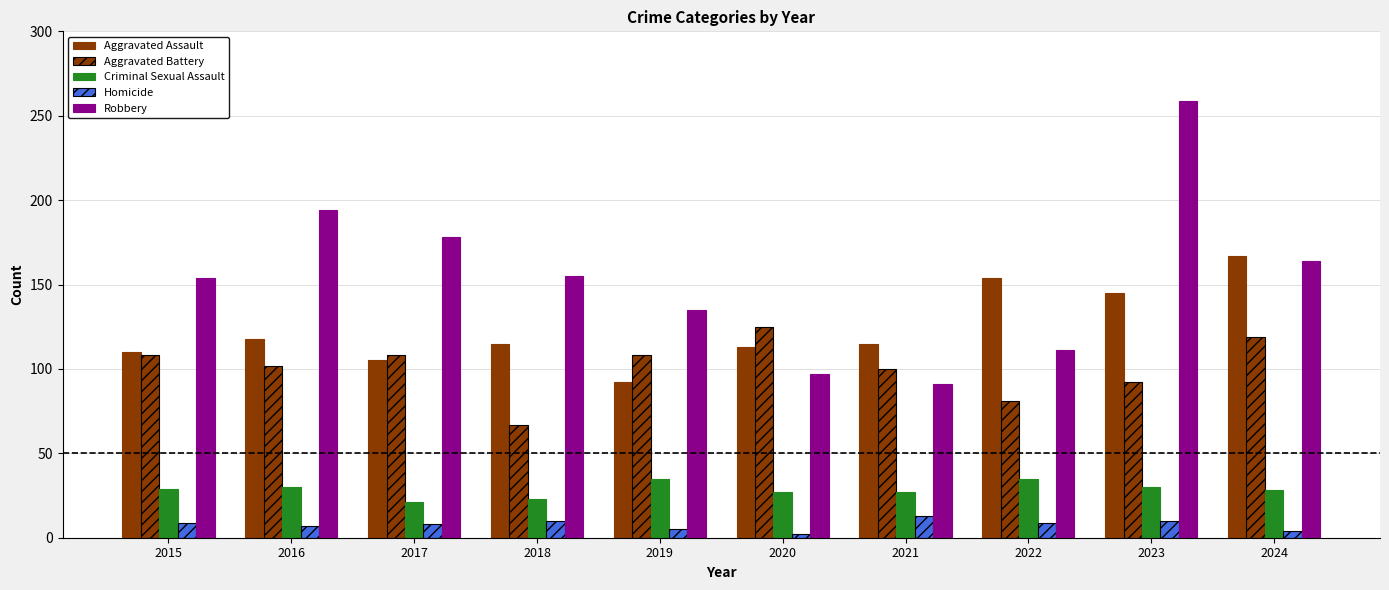

How many groups of bars are there?

10